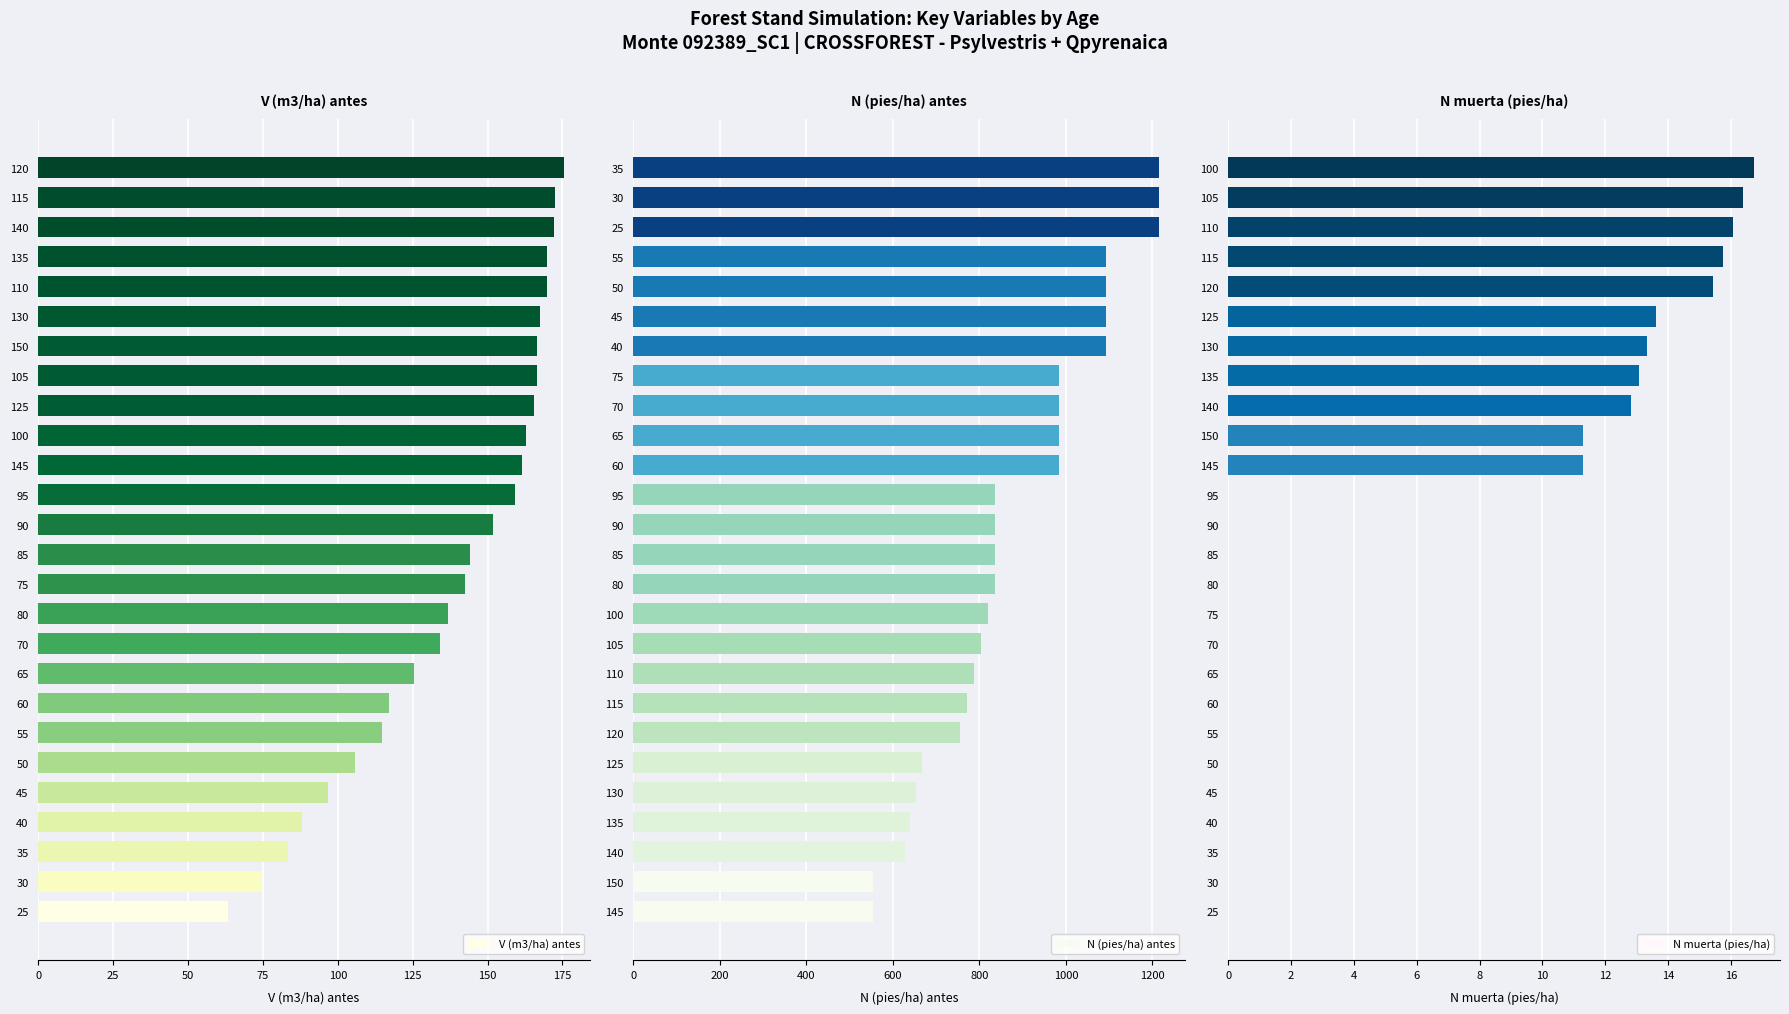

Which category has the lowest value in the V (m3/ha) antes series?

25